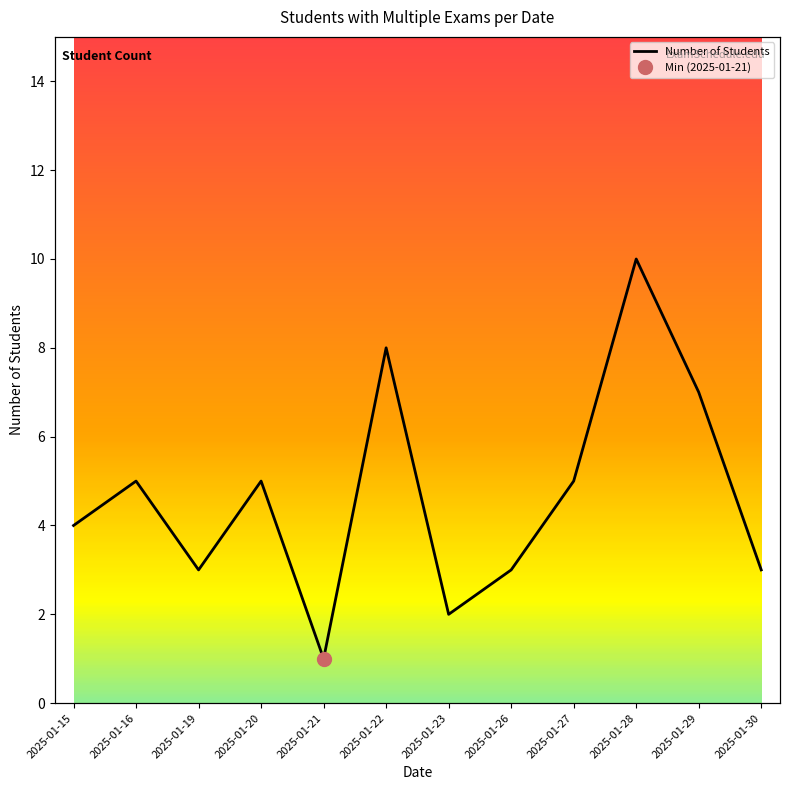

Approximately how many times larger is the value at 2025-01-30 compared to 2025-01-22?

0.4